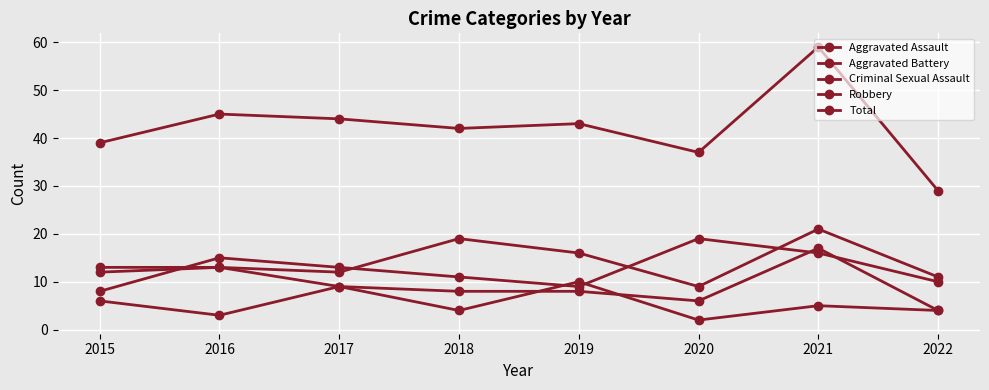

What is the minimum value for Criminal Sexual Assault?

2